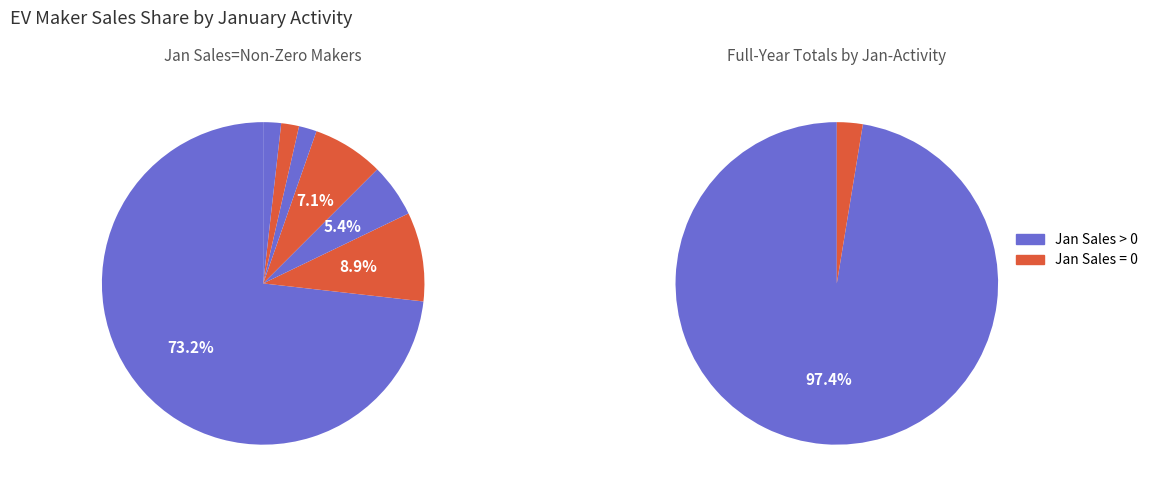

What percentage is NOT represented by WARDWIZARD?

98.8%